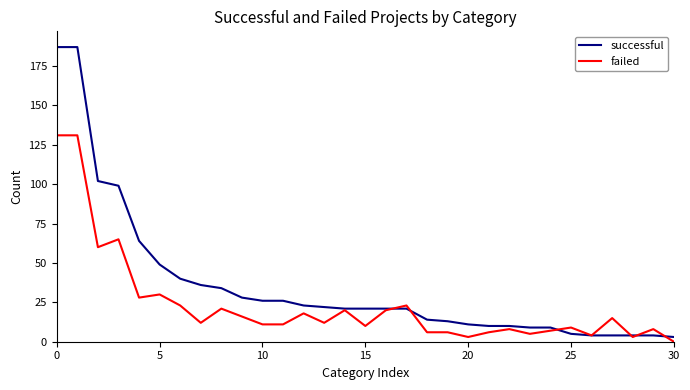

List the series in order of their peak value, highest first.

successful, failed